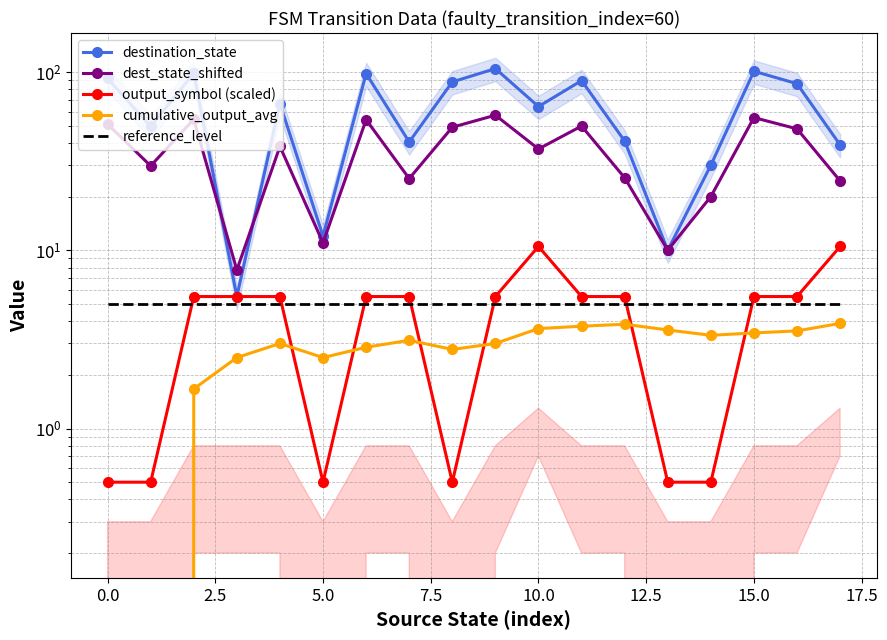

What is the average value of the destination_state series?

62.0